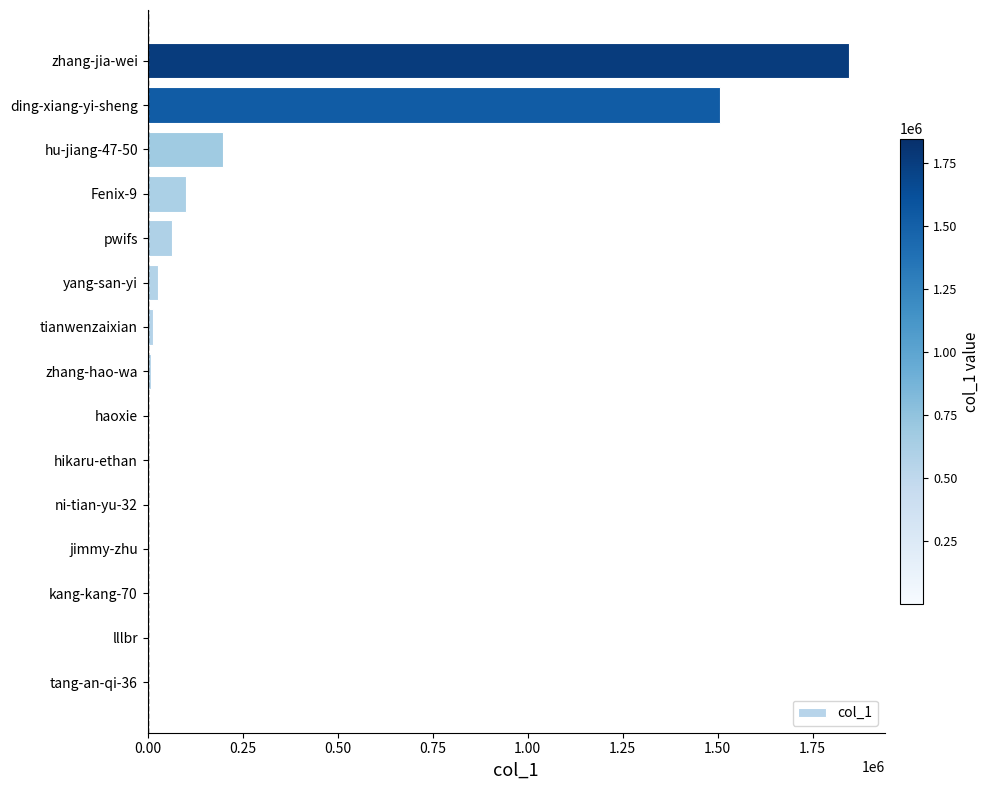

True or false: the data shows 1505886 at ding-xiang-yi-sheng.

True